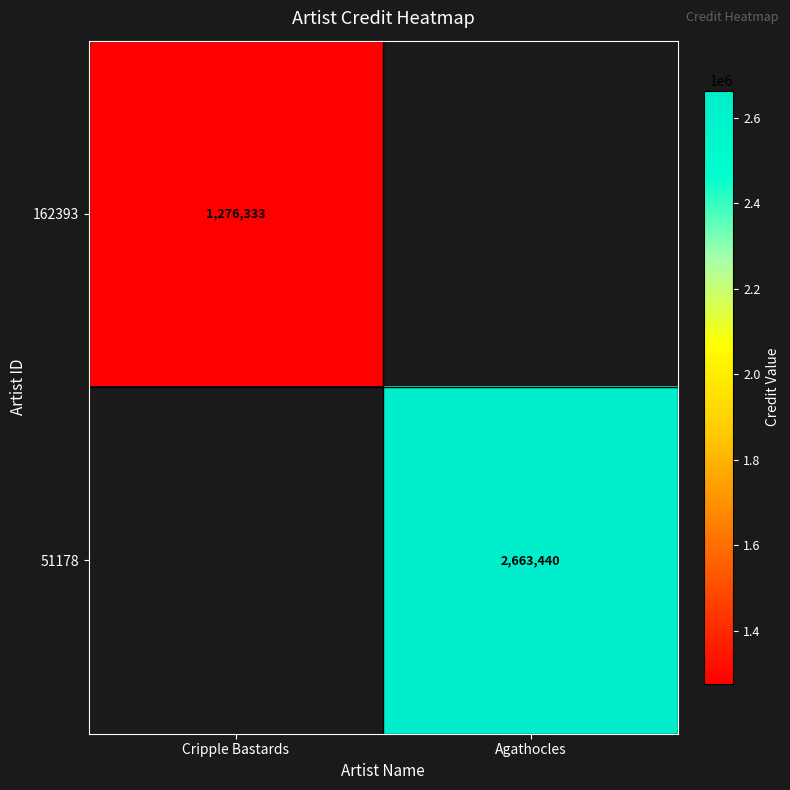

The 51178 series shows 1602537.6 at Agathocles. True or false?

False